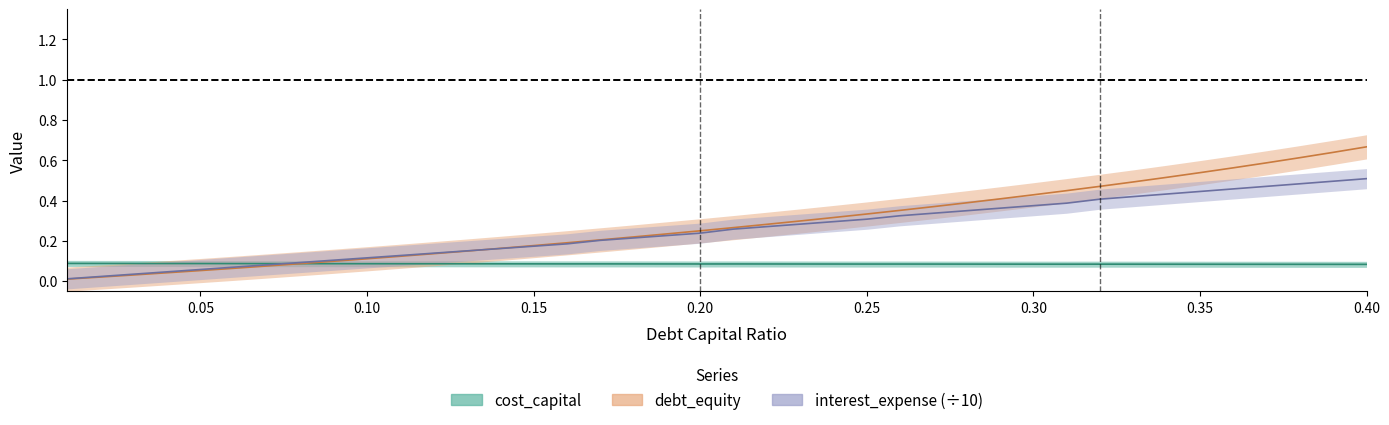

Which series has the largest range (max minus min)?

debt_equity